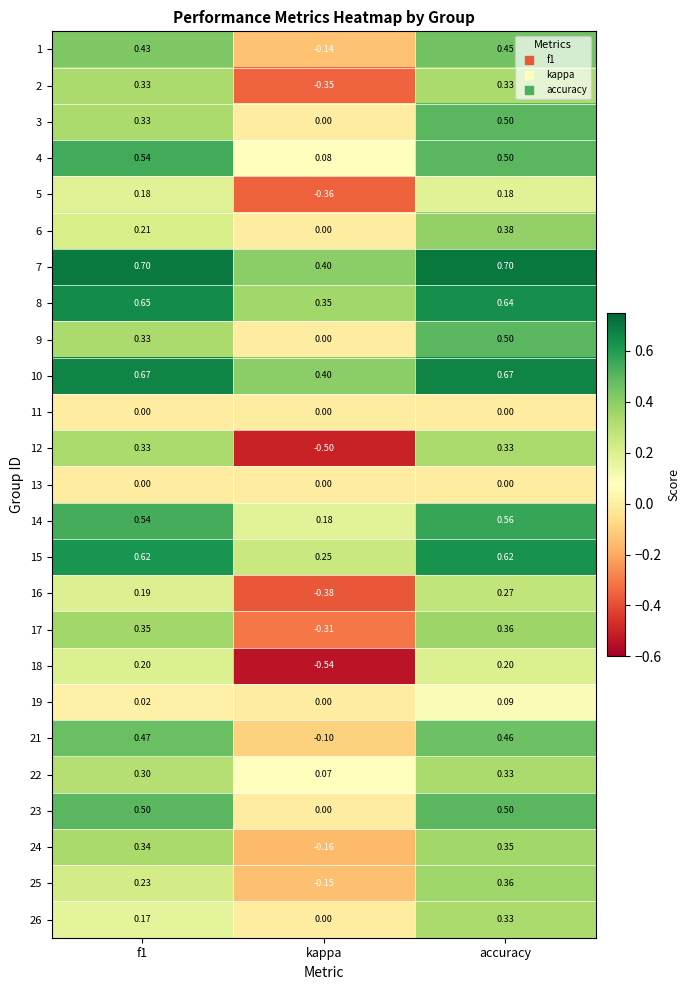

Which series has the largest total across all categories?

7